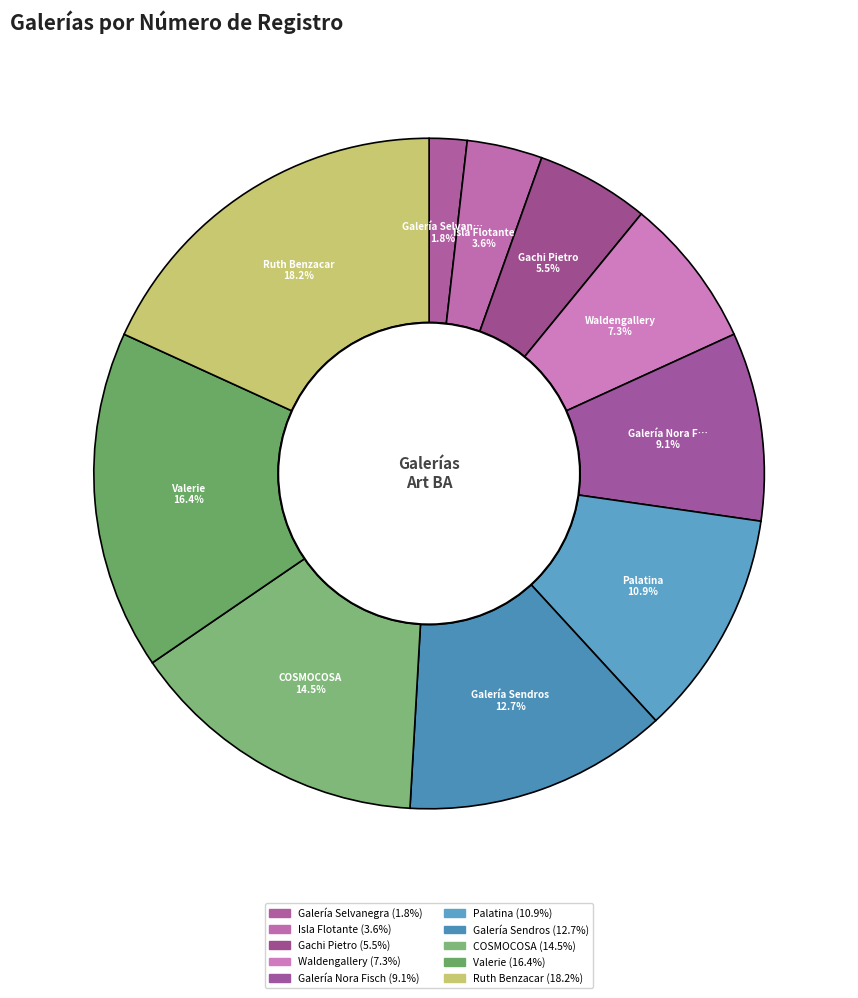

Which slice is the smallest?

Galería Selvanegra